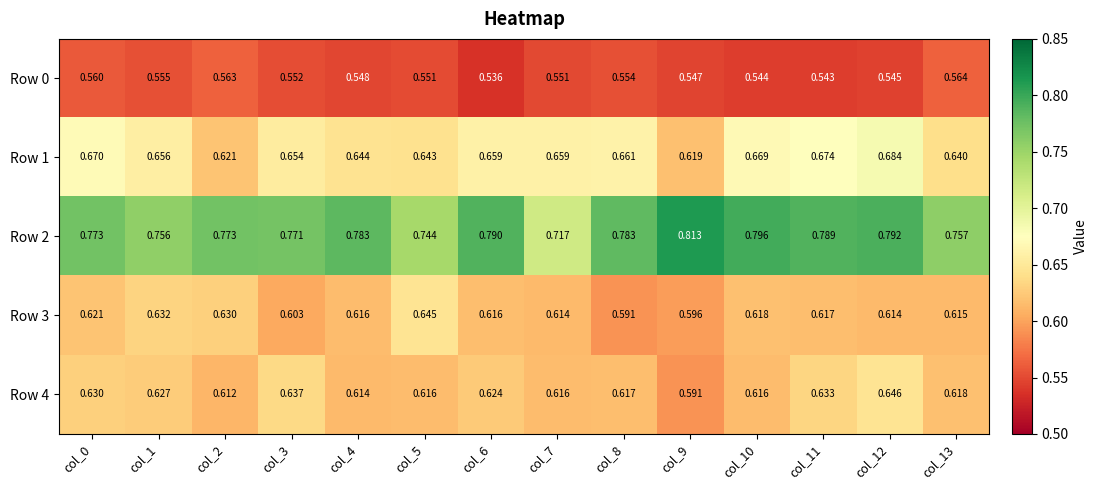

List the series in order of their peak value, highest first.

Row 2, Row 1, Row 4, Row 3, Row 0